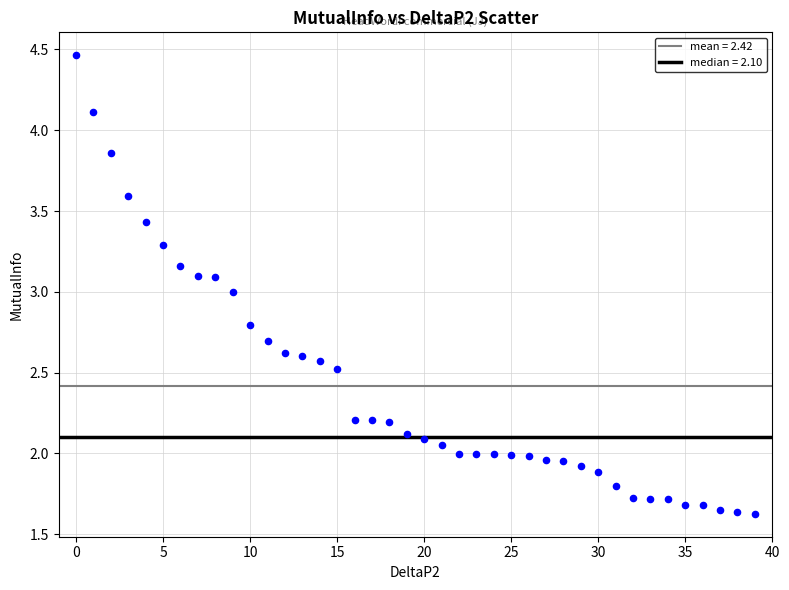

What is the range of Y values (max minus min)?

2.8